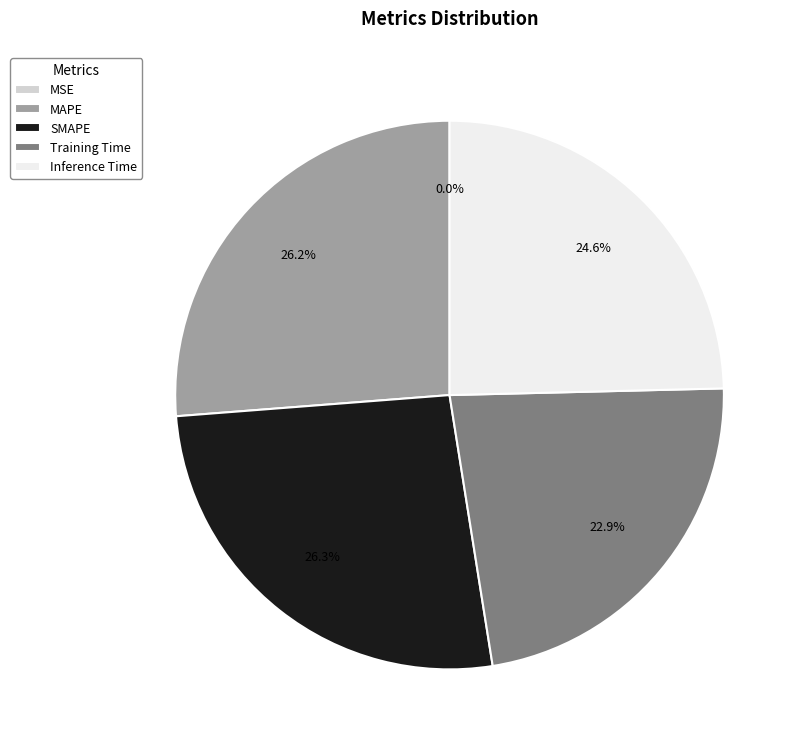

To the nearest percent, what is the difference between the largest and smallest slice percentages?

26%